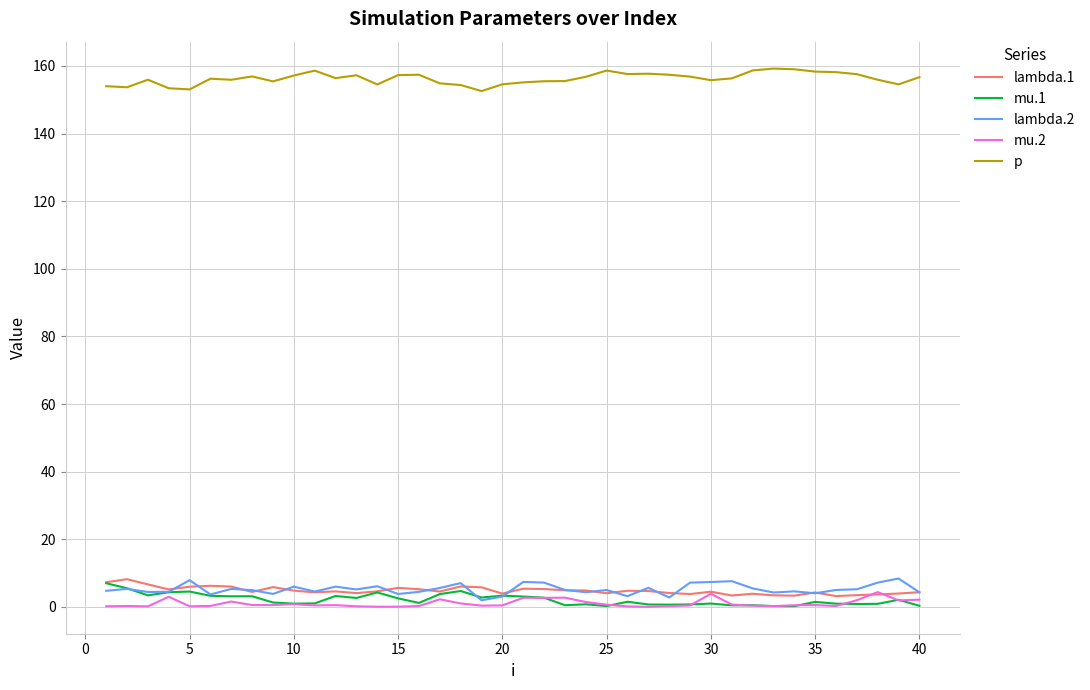

True or false: lambda.1 and p cross at least once.

False